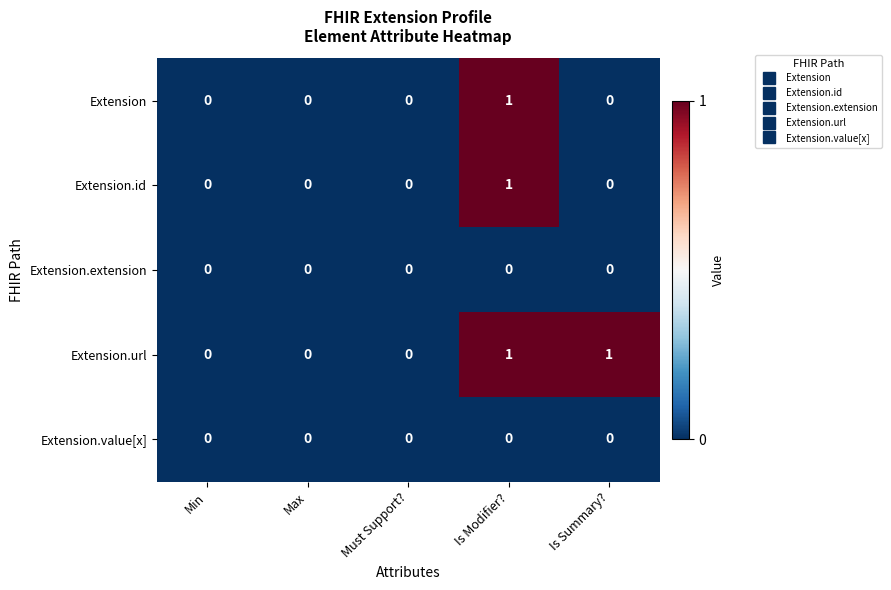

Which series has the largest total across all categories?

Extension.url